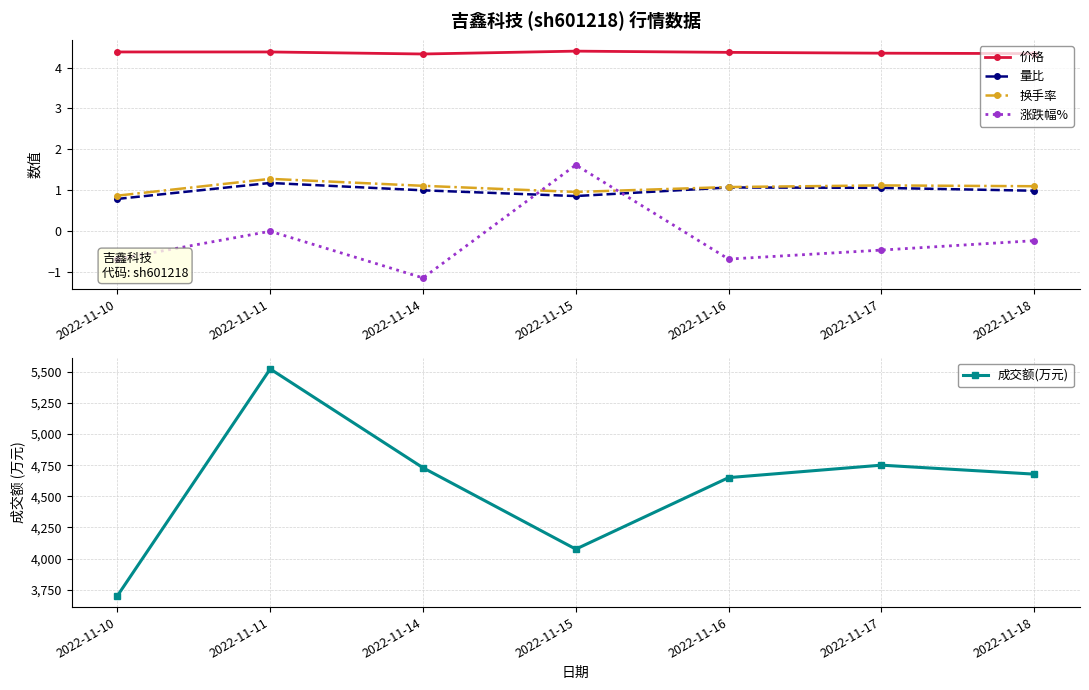

At 2022-11-16, list the series in order from largest to smallest.

成交额(万元), 价格, 换手率, 量比, 涨跌幅%